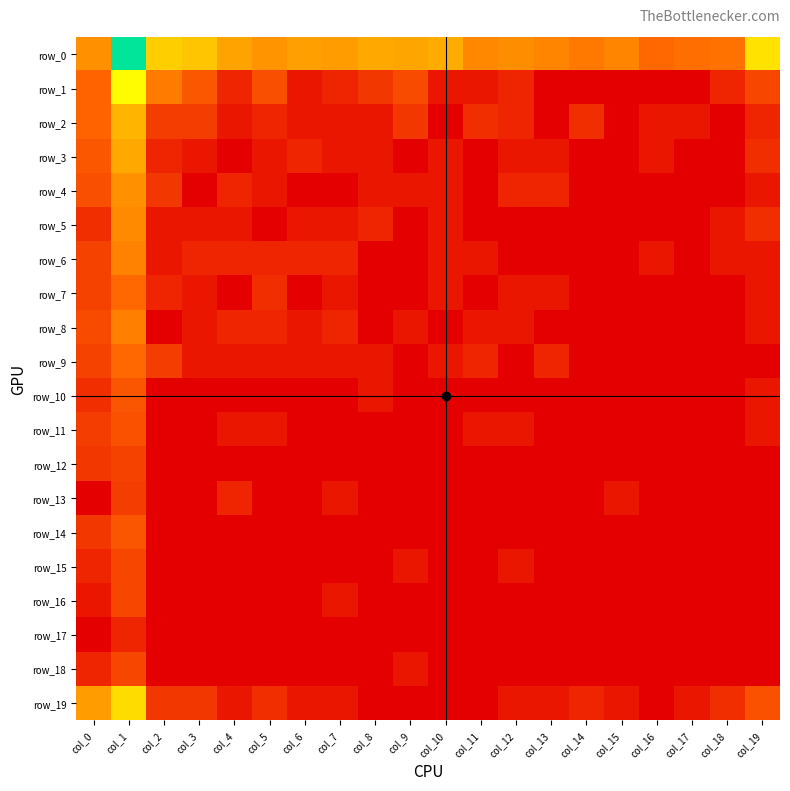

Which label corresponds to the largest value in the chart?

col_1